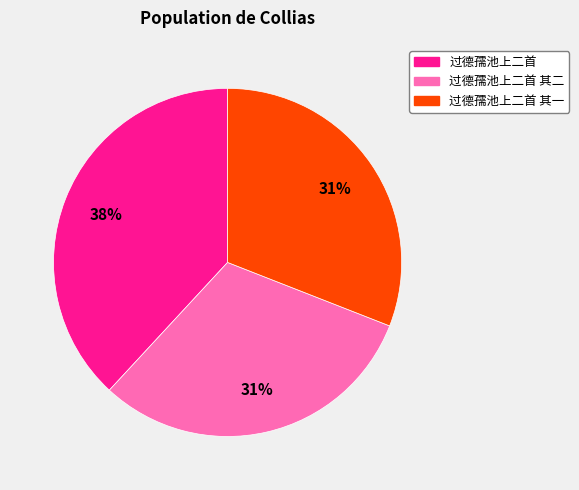

Does any single category account for the majority?

No